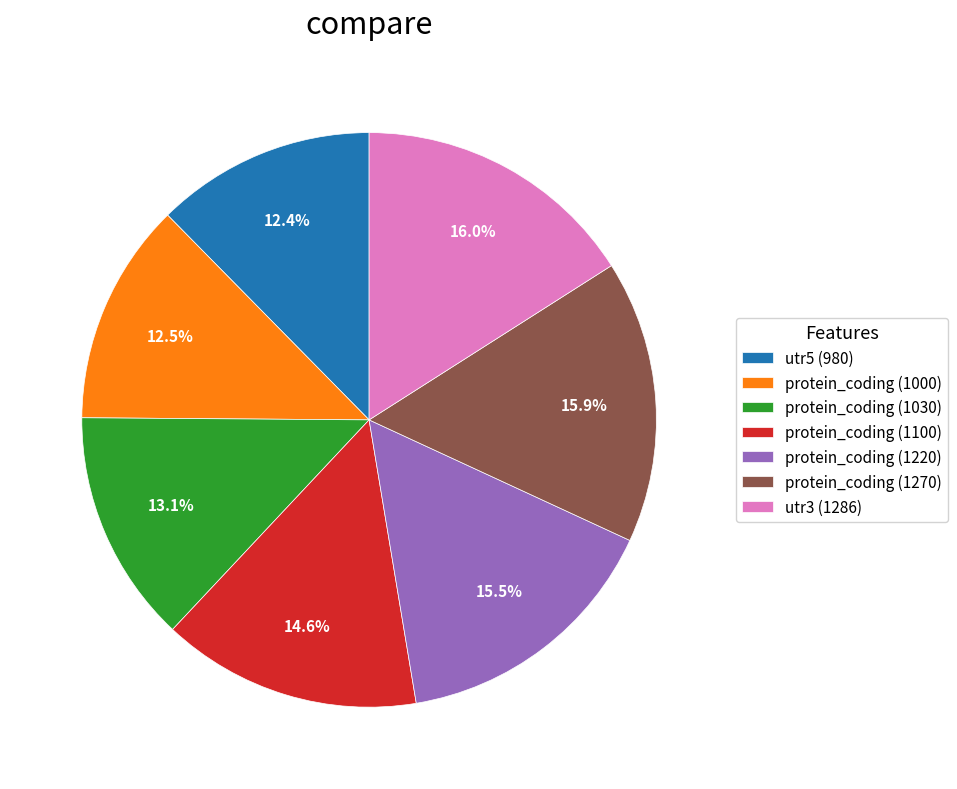

Which has a higher value, protein_coding (1030) or protein_coding (1000)?

protein_coding (1030)